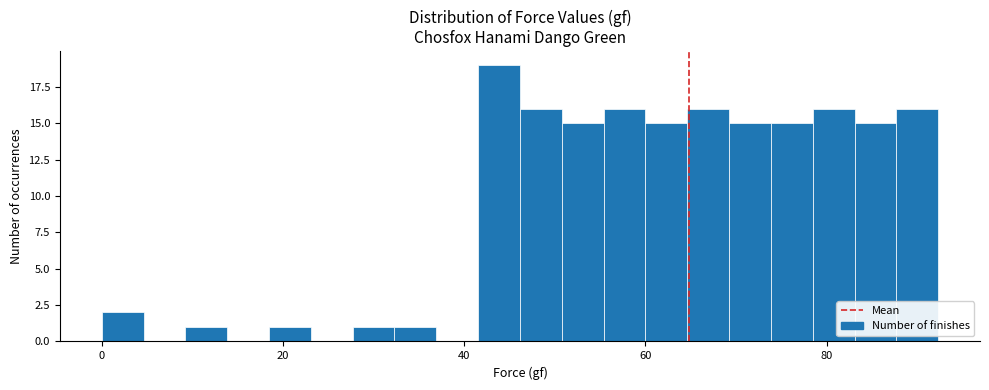

Around what value on the x-axis is the tallest bar? Give the approximate position of its centre, as read against the axis.

44